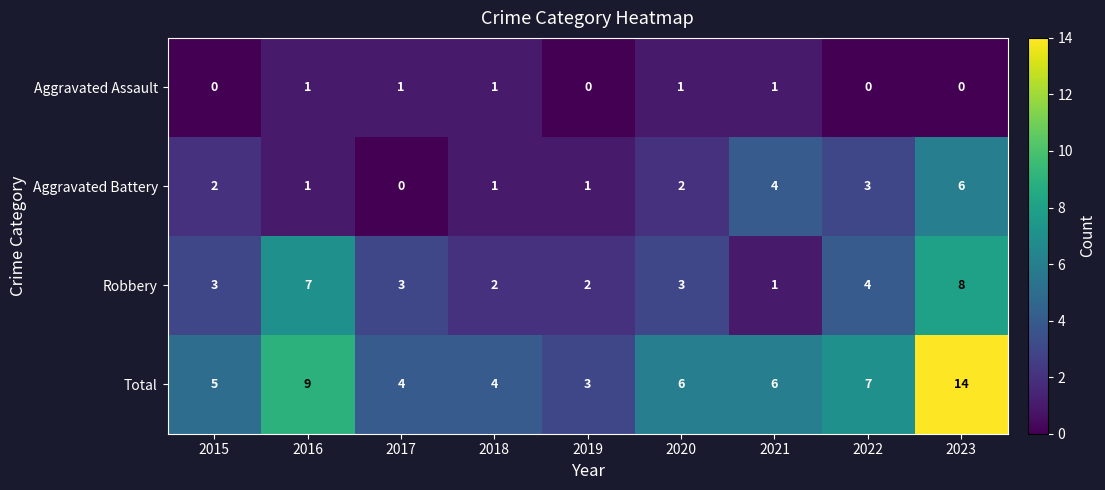

Is it true that Aggravated Assault equals 0 at 2022?

True